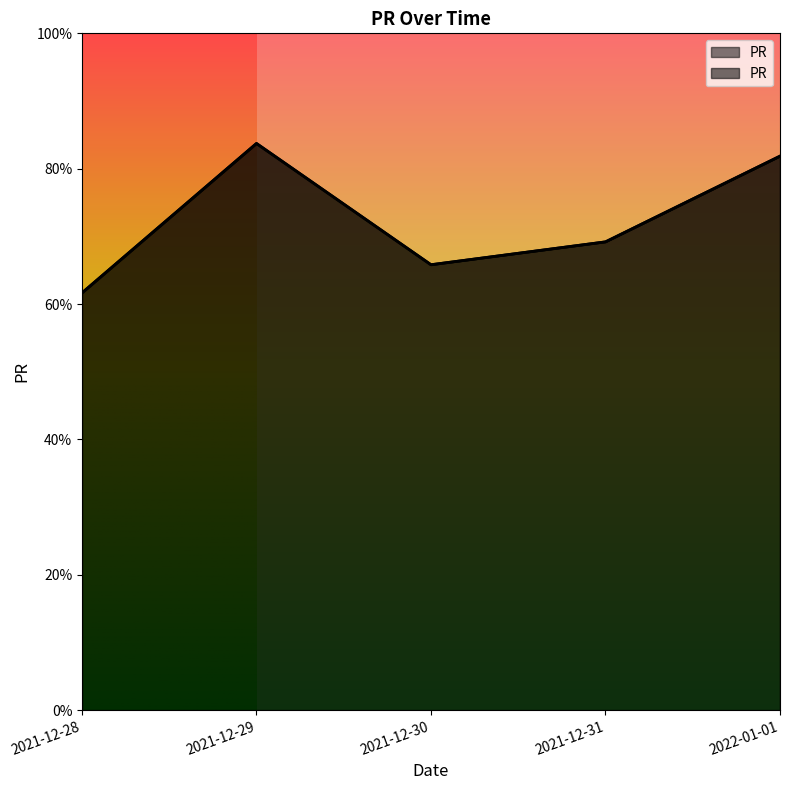

What position from the right is 2021-12-30?

3